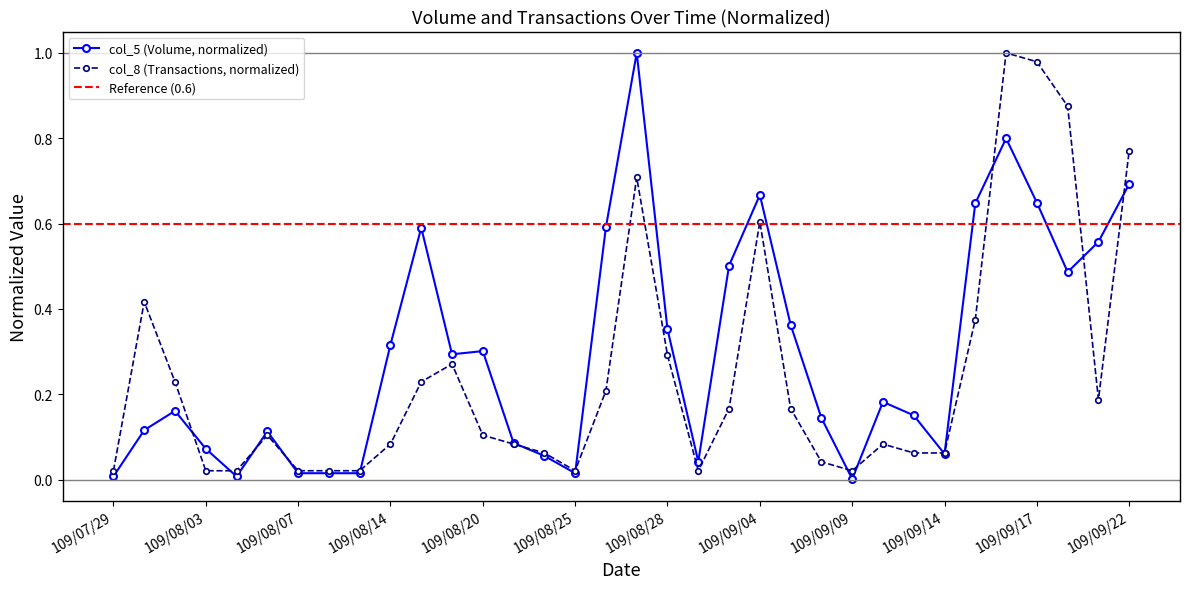

How many data points does each series have?

34